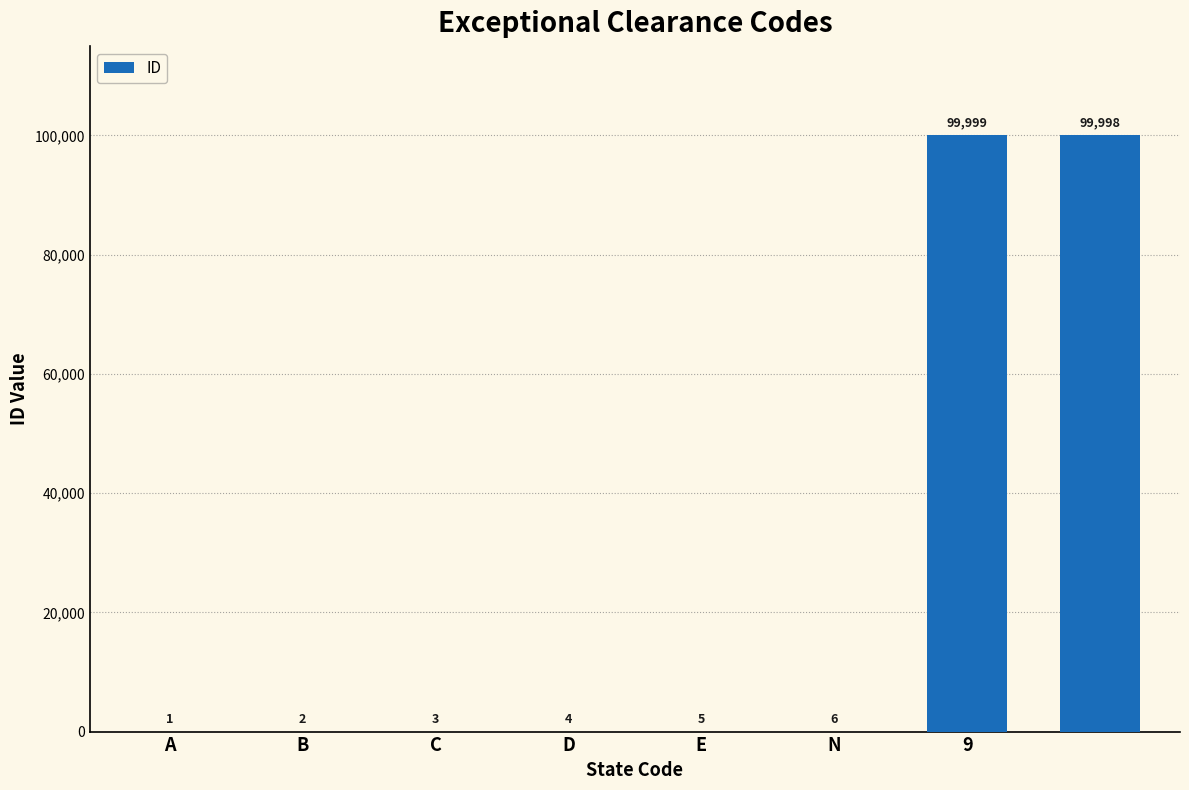

What is the sum of all values?

200018